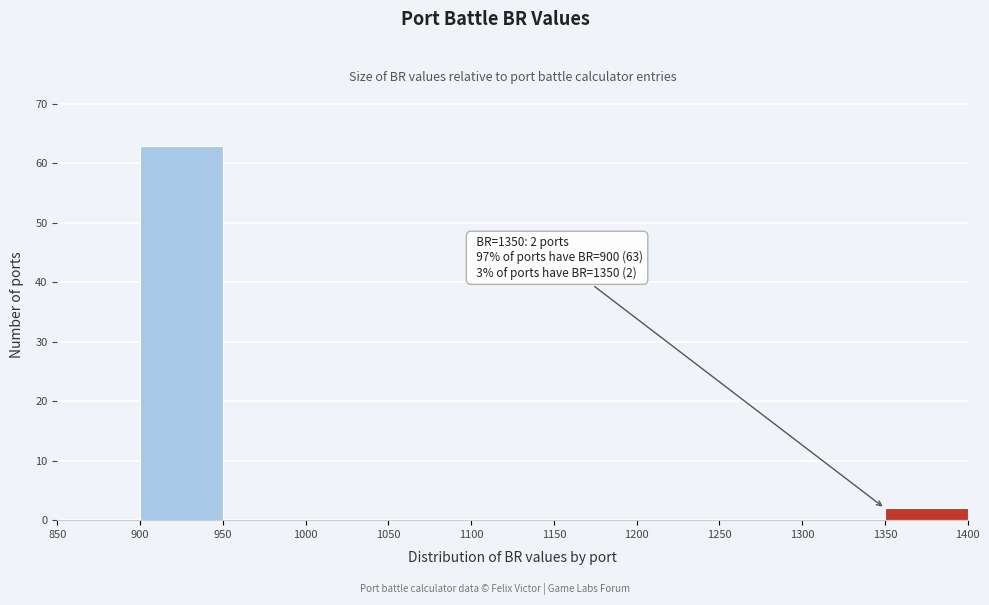

Which range on the x-axis has the tallest bar?

900 to 950